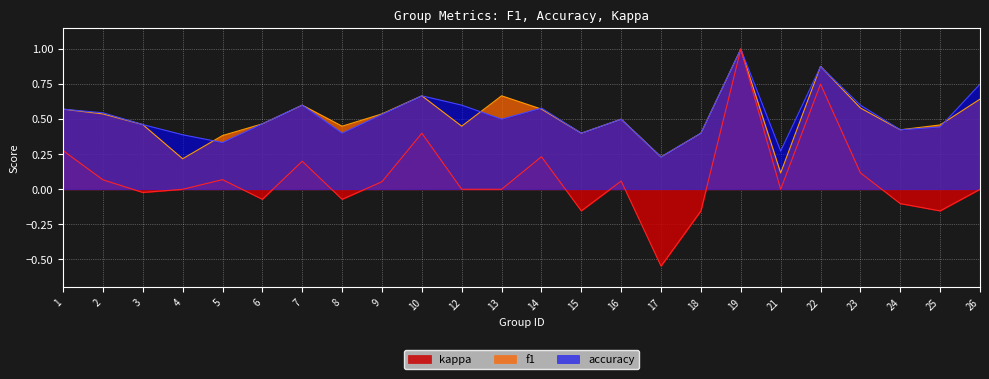

True or false: f1 has a value of 0.2 at 17.

True